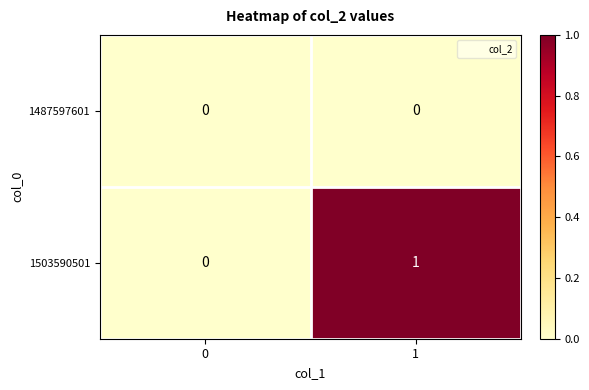

The value of 1487597601 at 1 is 0. True or false?

True